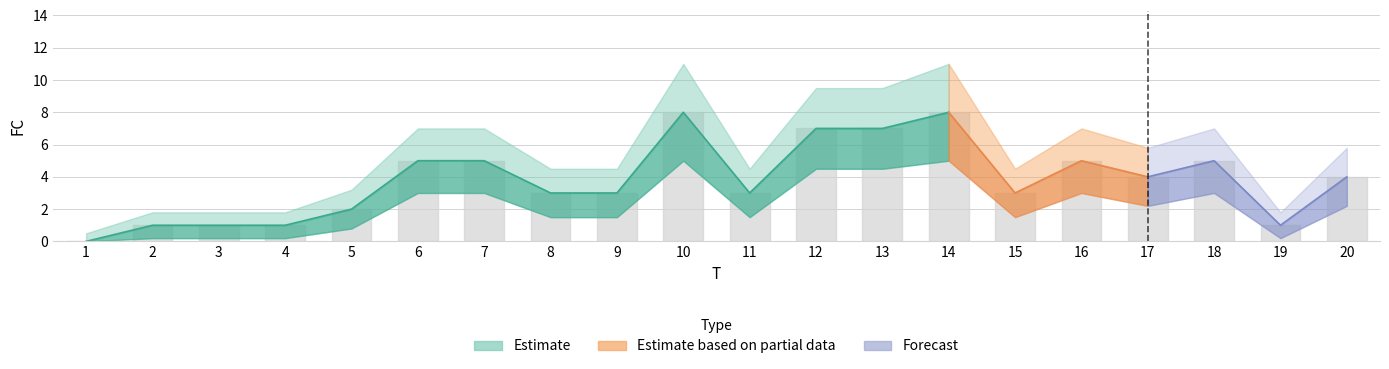

Reading left to right, what are all the values shown in this chart?

FC: 1=0.0	2=1.0	3=1.0	4=1.0	5=2.0	6=5.0	7=5.0	8=3.0	9=3.0	10=8.0	11=3.0	12=7.0	13=7.0	14=8.0	15=3.0	16=5.0	17=4.0	18=5.0	19=1.0	20=4.0
FC_upper: 1=0.5	2=1.8	3=1.8	4=1.8	5=3.2	6=7.0	7=7.0	8=4.5	9=4.5	10=11.0	11=4.5	12=9.5	13=9.5	14=11.0	15=4.5	16=7.0	17=5.8	18=7.0	19=1.8	20=5.8
FC_lower: 1=0.0	2=0.2	3=0.2	4=0.2	5=0.8	6=3.0	7=3.0	8=1.5	9=1.5	10=5.0	11=1.5	12=4.5	13=4.5	14=5.0	15=1.5	16=3.0	17=2.2	18=3.0	19=0.2	20=2.2